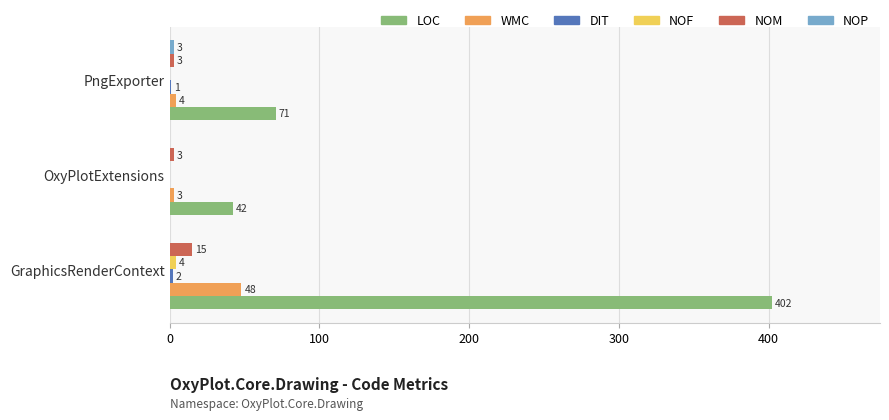

How many values in the NOM series exceed 3?

1